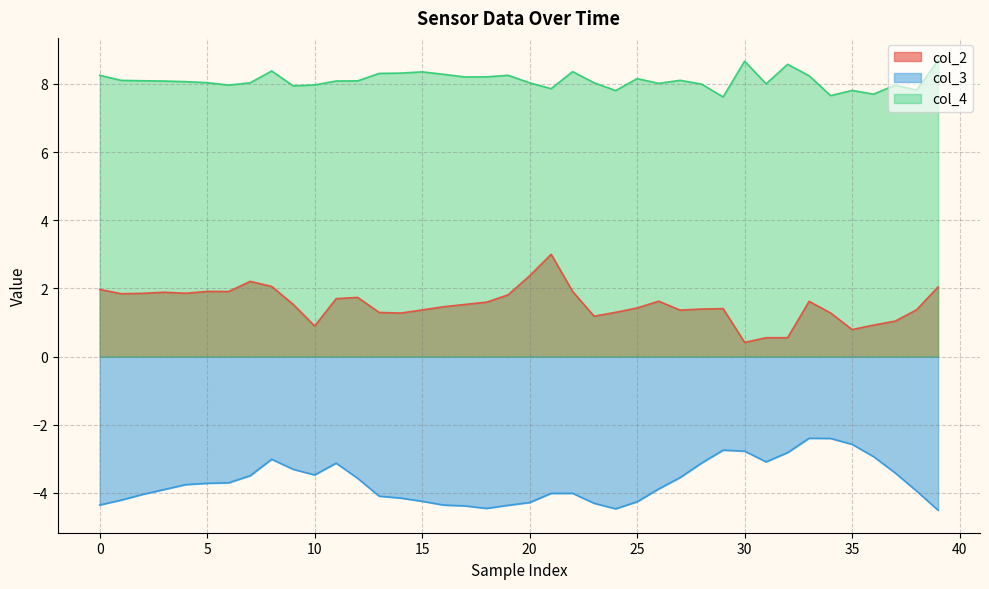

At 30, list the series in order from smallest to largest.

col_3, col_2, col_4